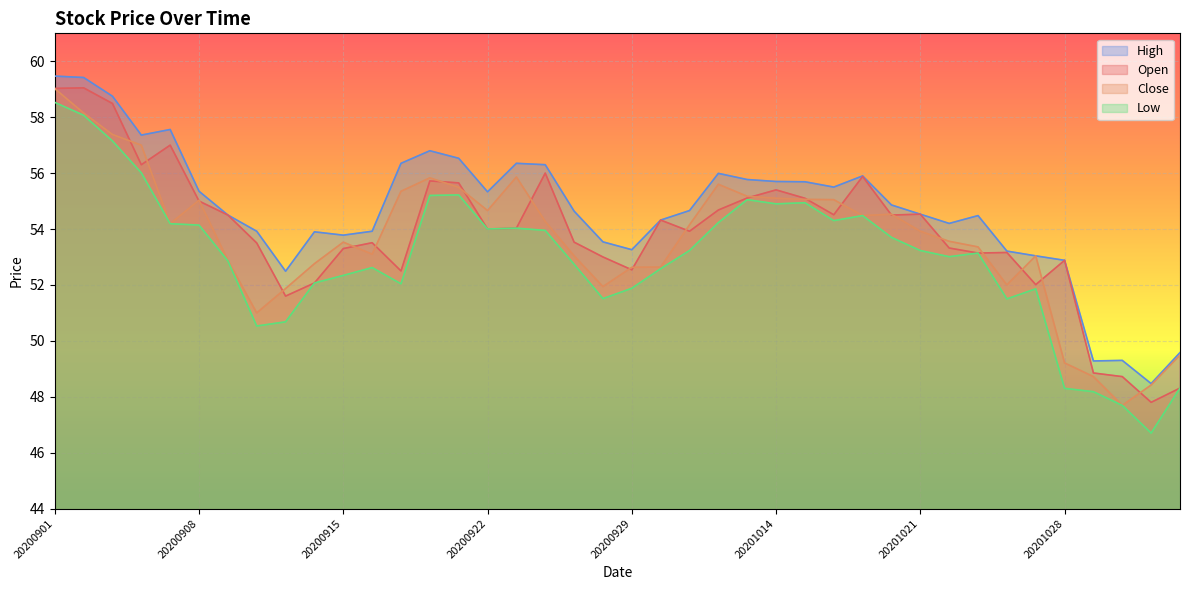

Reading right to left, extract all data points from this chart.

Open: 48.3	47.8	48.7	48.9	52.9	52.0	53.2	53.1	53.3	54.5	54.5	55.9	54.5	55.1	55.4	55.1	54.7	53.9	54.3	52.5	53.0	53.5	56.0	54.0	54.0	55.6	55.7	52.5	53.5	53.3	52.1	51.6	53.5	54.5	55.0	57.0	56.3	58.5	59.0	59.0
Close: 49.5	48.4	47.7	48.7	49.2	53.0	52.0	53.4	53.6	53.9	54.5	54.5	55.0	55.1	55.1	55.2	55.6	54.1	52.6	52.6	51.9	53.0	54.3	55.9	54.7	55.5	55.8	55.4	53.1	53.5	52.8	51.9	51.0	52.9	55.0	54.2	57.0	57.4	58.1	59.0
High: 49.6	48.5	49.3	49.3	52.9	53.0	53.2	54.5	54.2	54.5	54.9	55.9	55.5	55.7	55.7	55.8	56.0	54.7	54.3	53.3	53.5	54.6	56.3	56.4	55.3	56.5	56.8	56.4	53.9	53.8	53.9	52.5	53.9	54.5	55.4	57.6	57.4	58.8	59.4	59.5
Low: 48.3	46.7	47.7	48.2	48.3	51.9	51.5	53.1	53.0	53.2	53.7	54.5	54.3	54.9	54.9	55.0	54.2	53.2	52.6	51.9	51.5	52.7	54.0	54.0	54.0	55.2	55.2	52.0	52.6	52.3	52.1	50.7	50.5	52.9	54.1	54.2	56.0	57.1	58.1	58.5